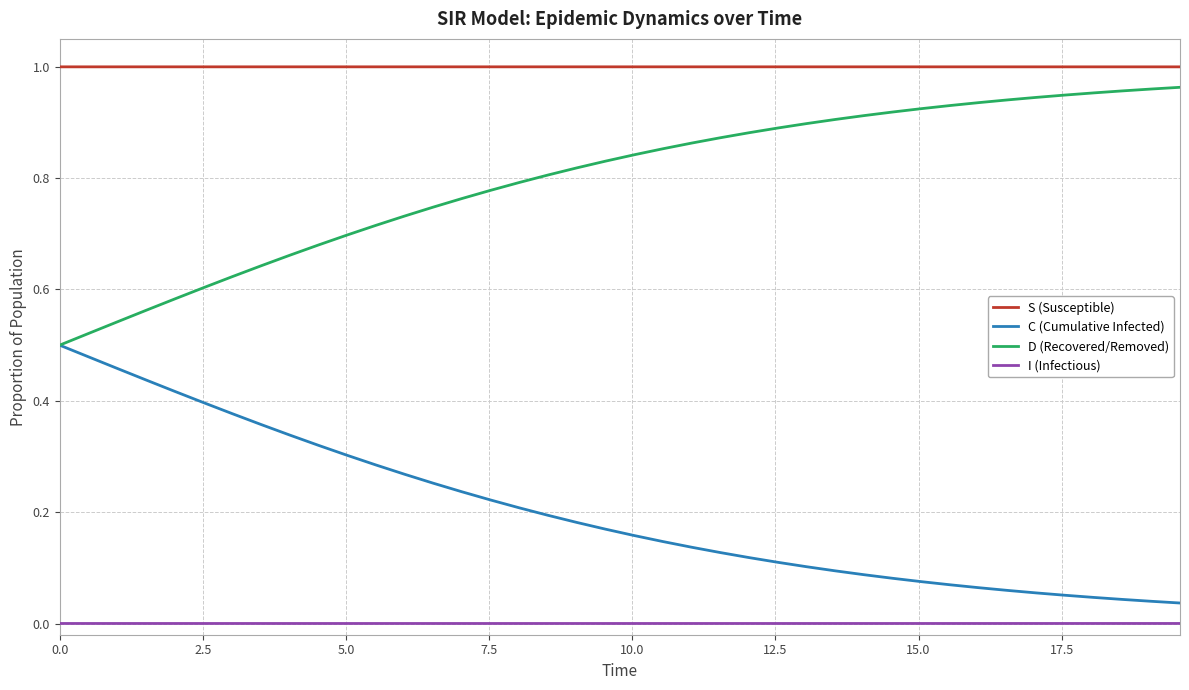

True or false: S (Susceptible) and D (Recovered/Removed) intersect in this chart.

False